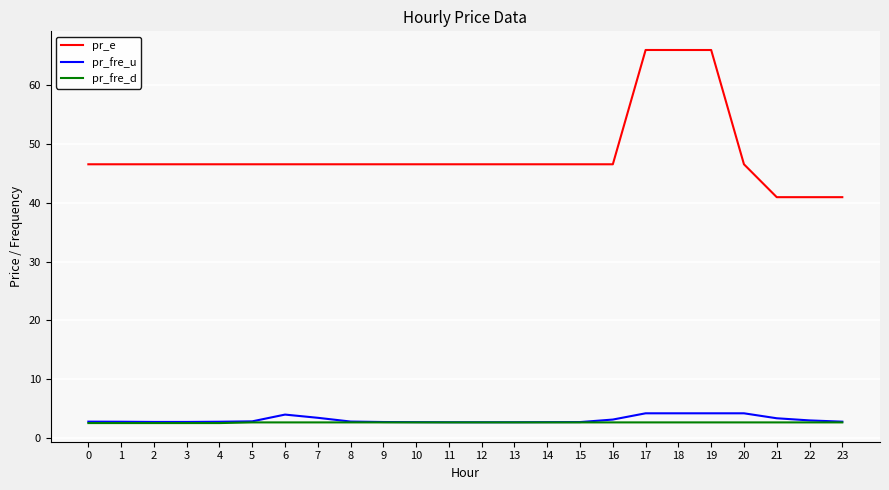

How many distinct data groups are displayed?

3